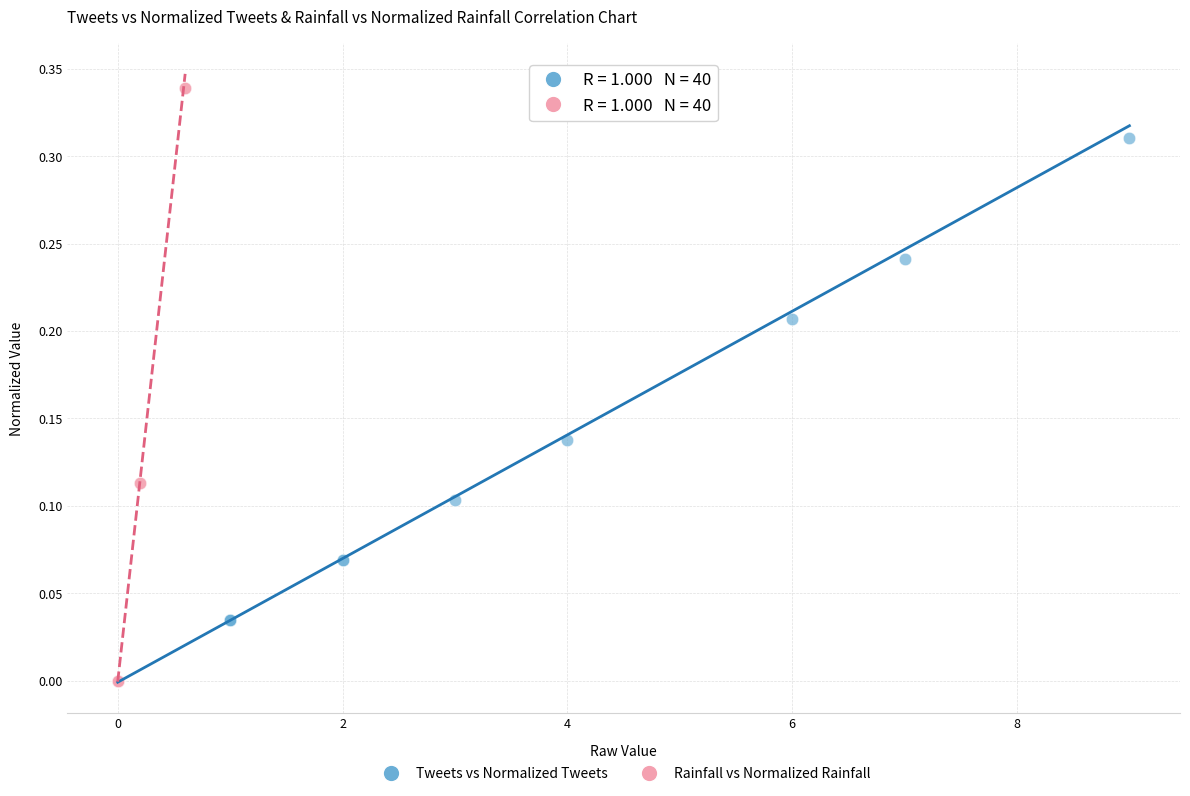

Which series has the largest Y range (max minus min)?

Rainfall vs Normalized Rainfall